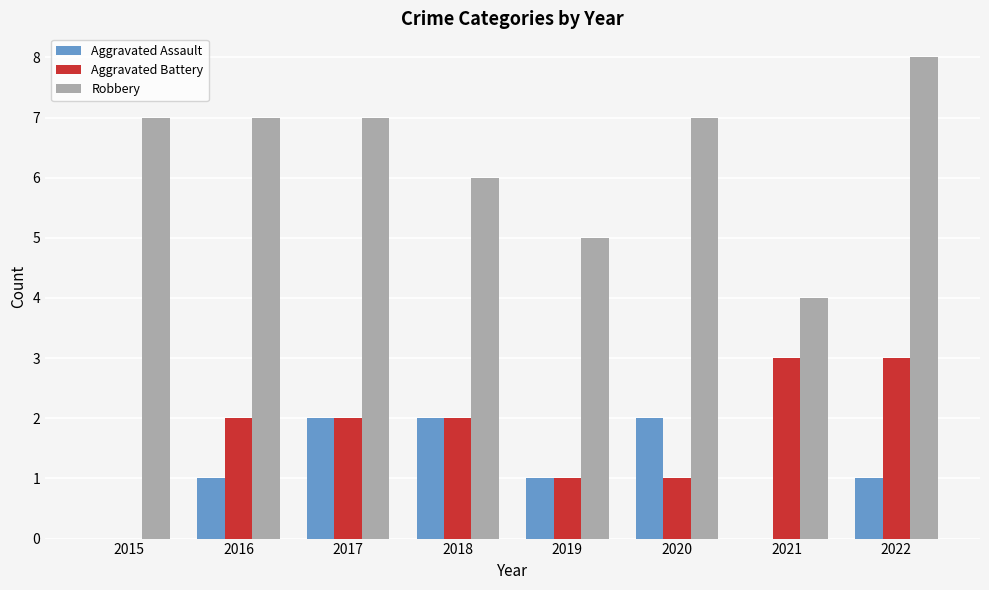

Count the number of categories in the chart.

8